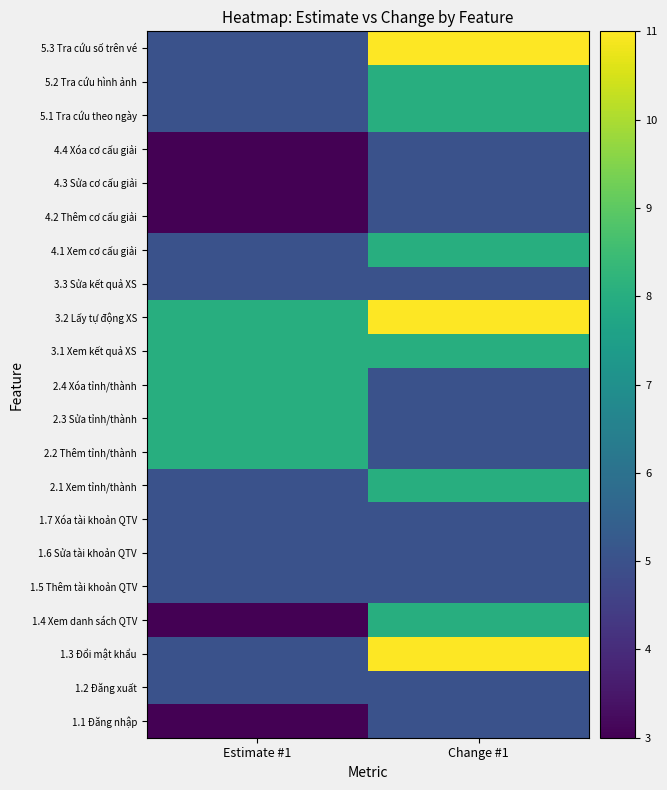

Count the number of data series in this chart.

21